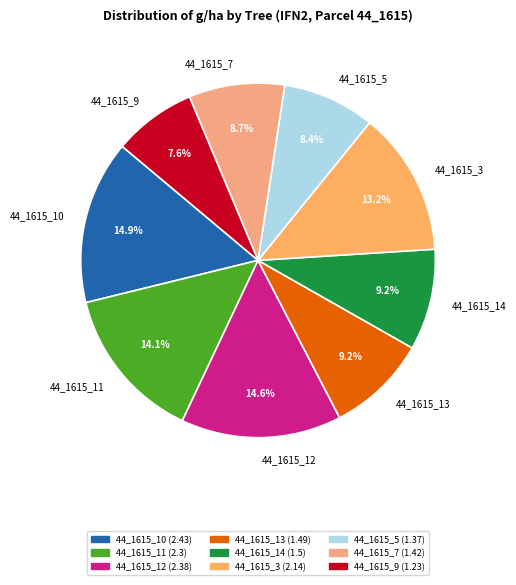

Between 44_1615_9 and 44_1615_12, which is larger?

44_1615_12